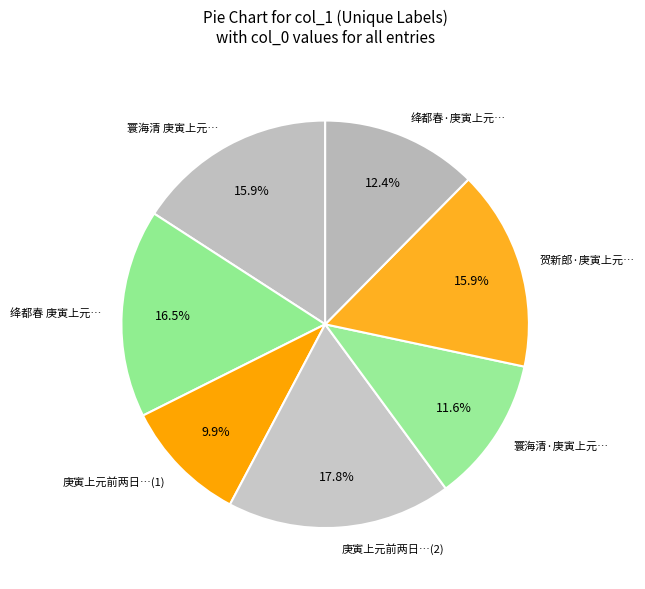

Approximately how many times larger is the value at 寰海清 庚寅上元… compared to 贺新郎·庚寅上元…?

1.0